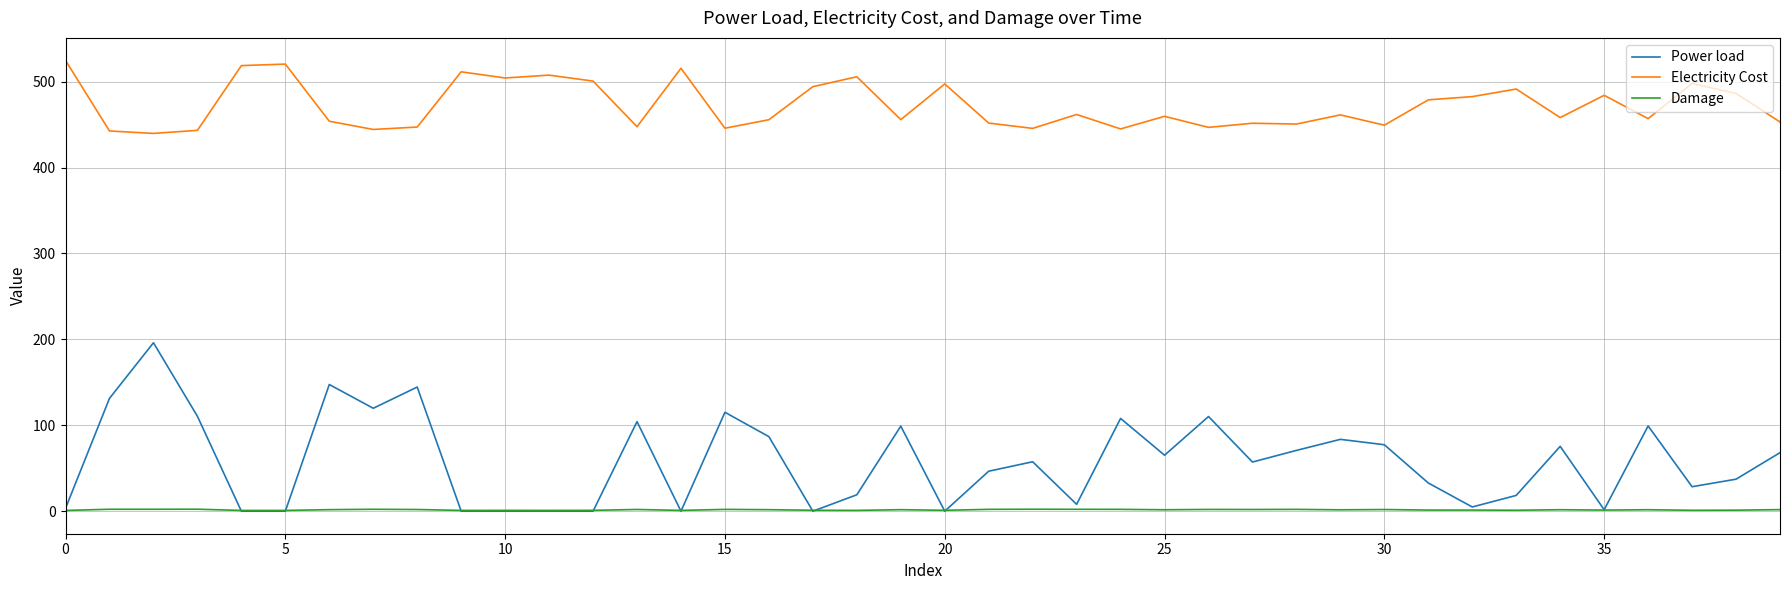

Which series has the widest spread of values?

Power load